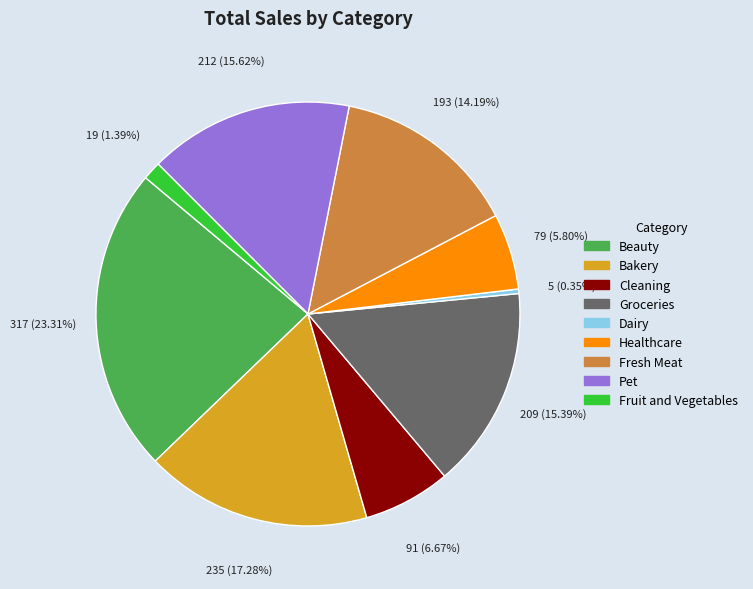

To the nearest percent, what is the average slice percentage?

11%